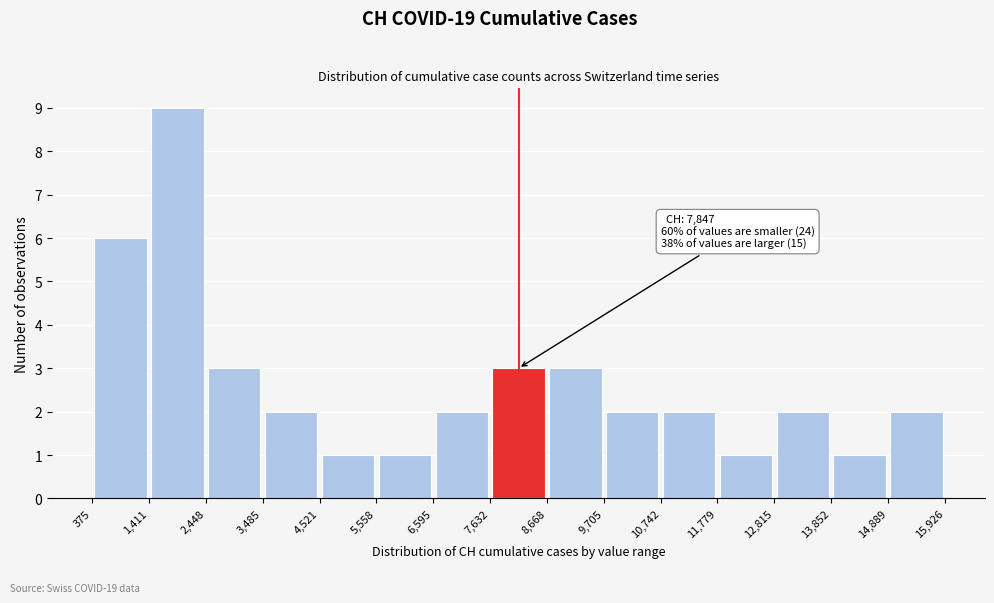

Over which range of the x-axis is the bar tallest?

1,411 to 2,448